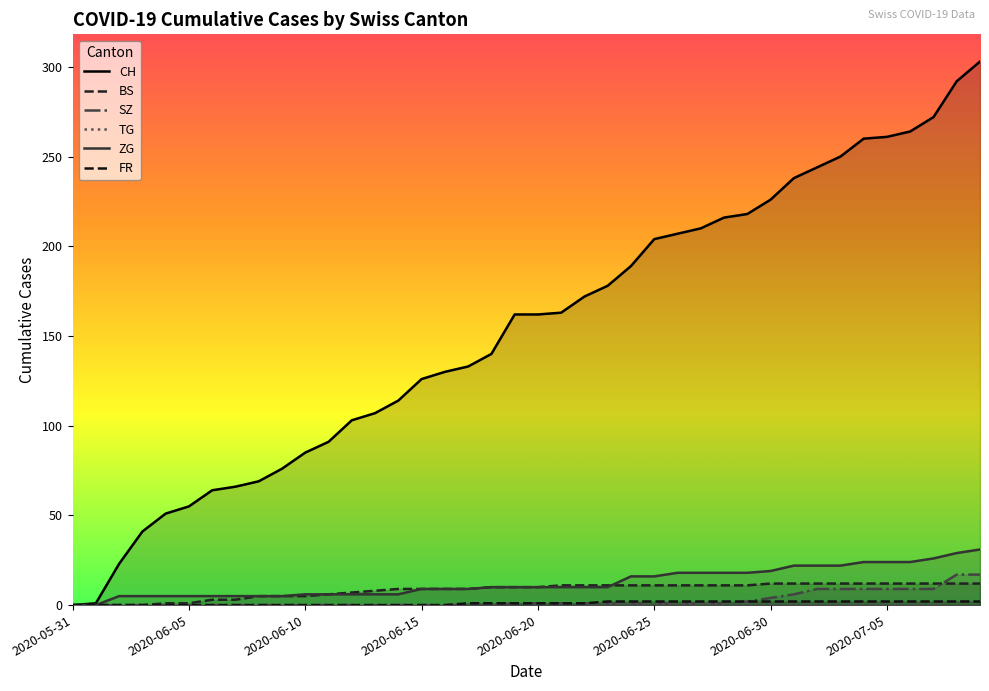

True or false: FR has more than 1 points higher than both neighbors.

False